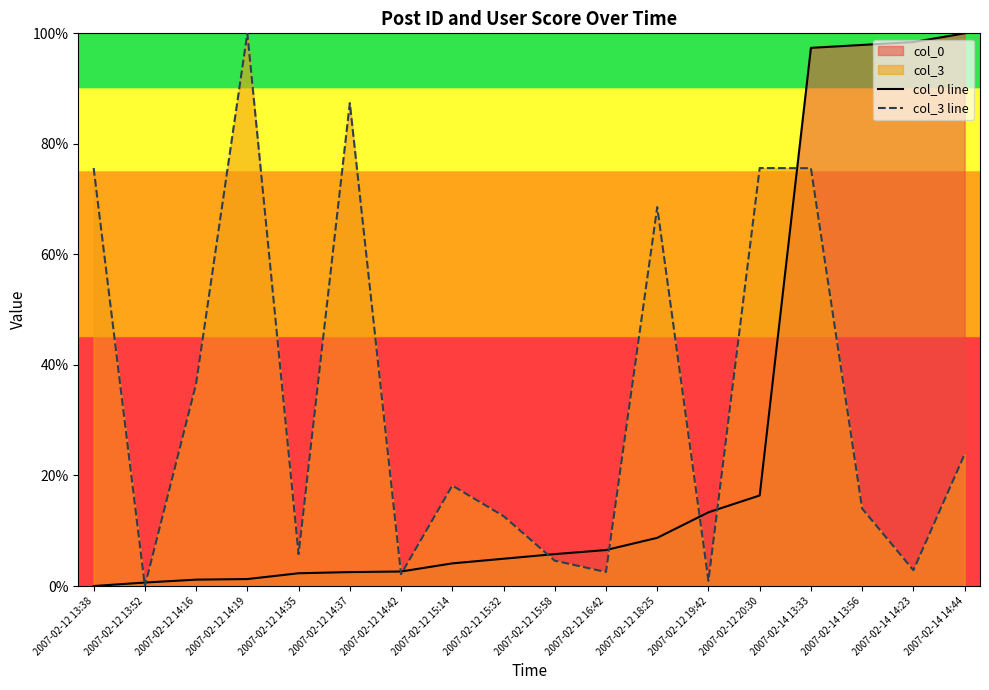

What is the value of the col_3 line point at the 10th from the left?

4.6